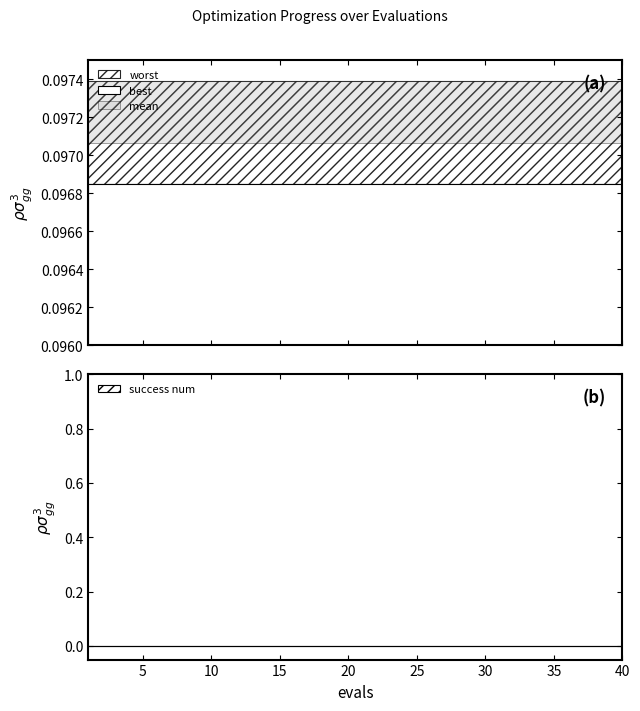

What is the spread (max minus min) of values at 35?

0.1